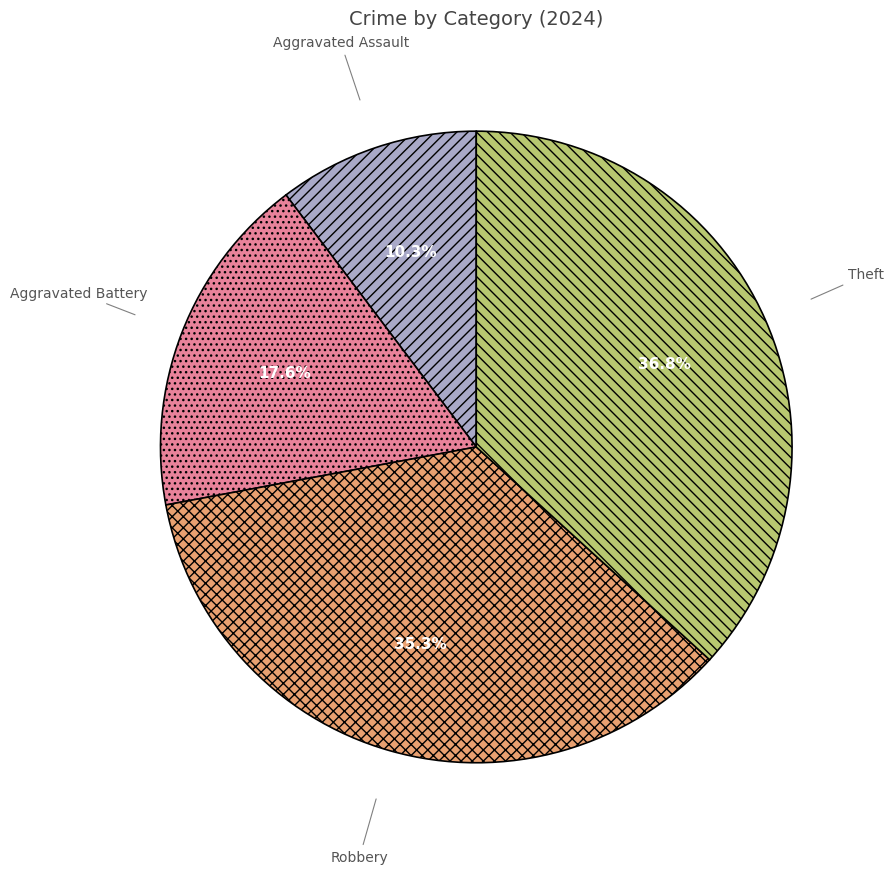

How much of the chart is everything except Aggravated Assault?

89.7%